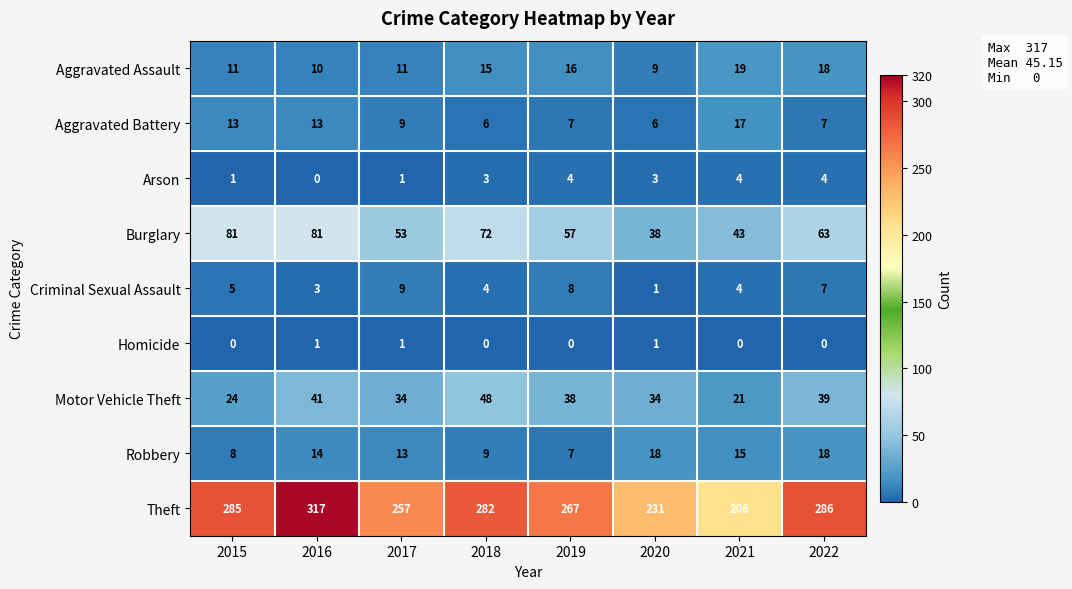

At which category does the chart reach its peak across all series?

2016